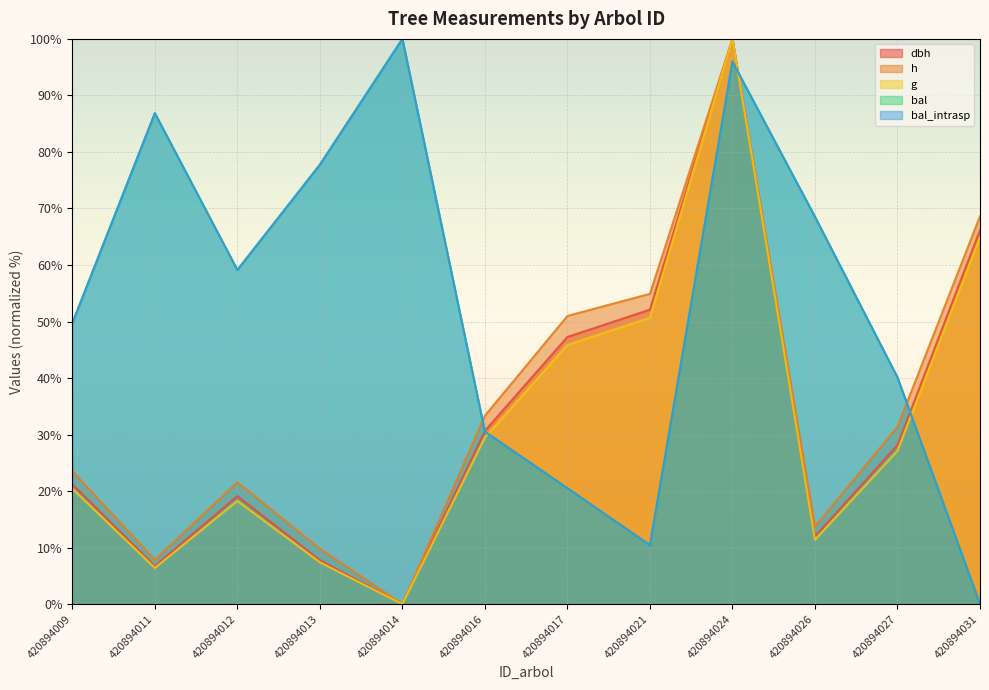

At which label does bal first exceed 59?

420894011